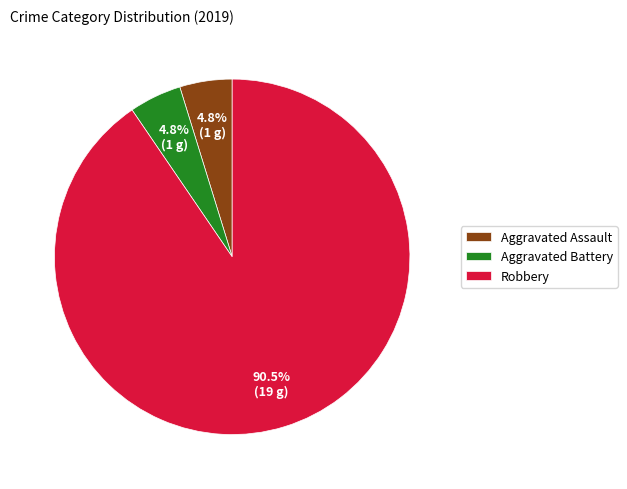

Which category has the biggest portion of the pie?

Robbery